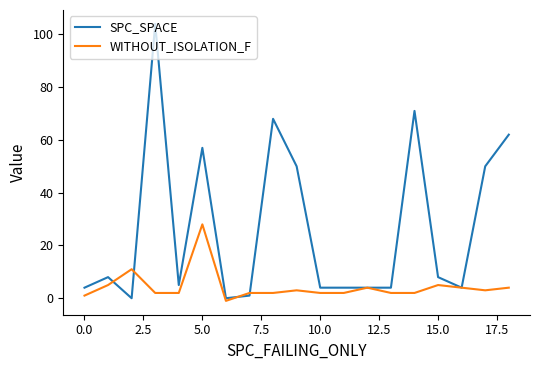

Rank the series by their average value, from highest to lowest.

SPC_SPACE, WITHOUT_ISOLATION_F